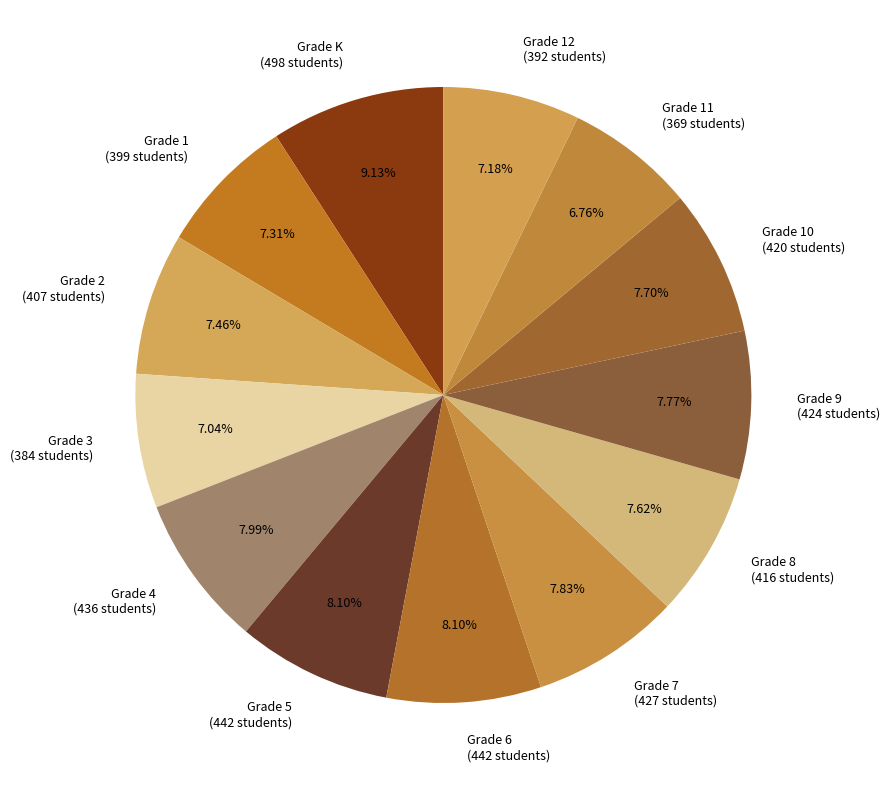

Is the sum of Grade 1 (399 students) and Grade 3 (384 students) greater than half?

No